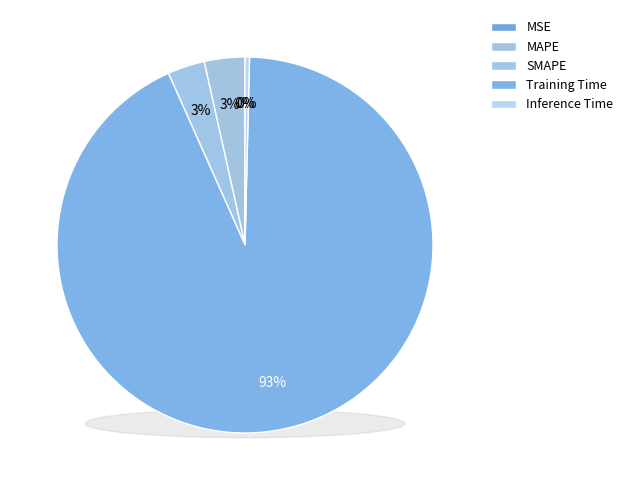

Which category has the biggest portion of the pie?

Training Time